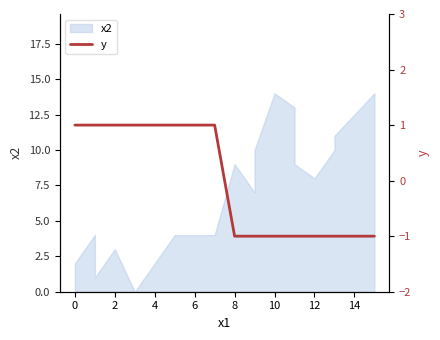

What is the difference between the maximum and second lowest values?

2